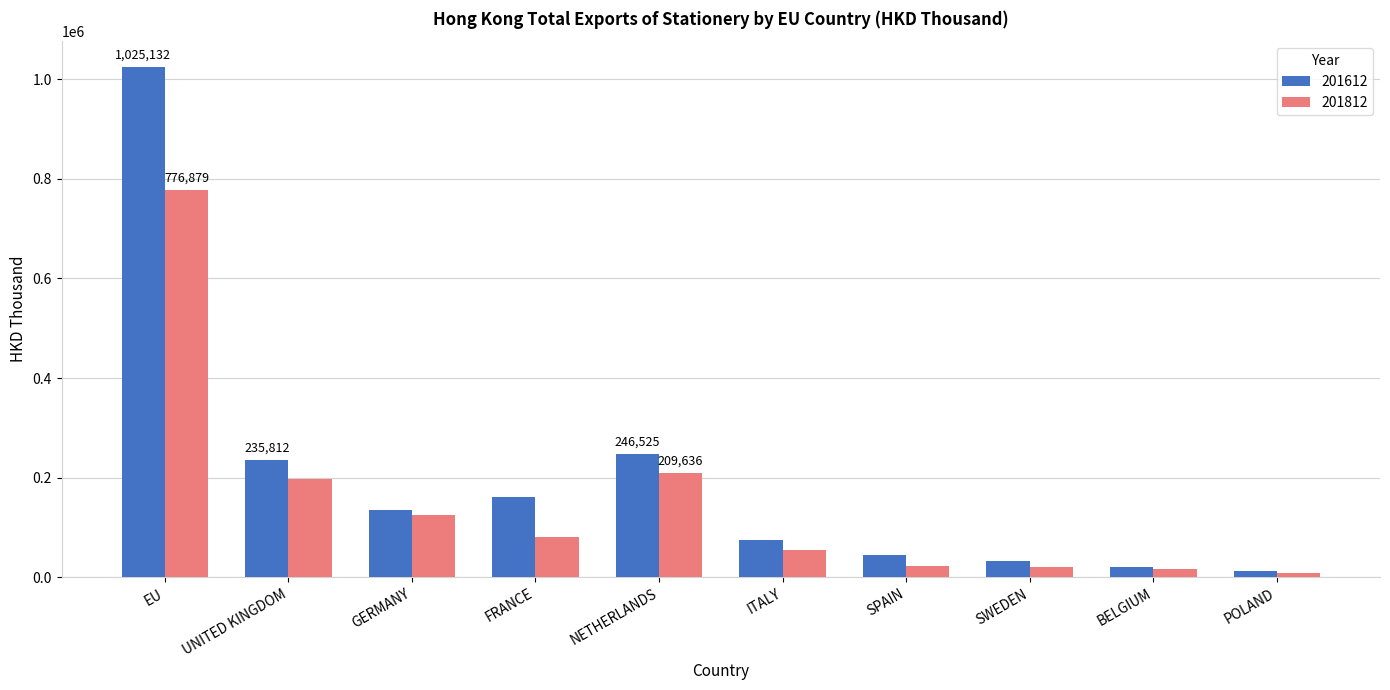

Which series has the largest total across all categories?

201612